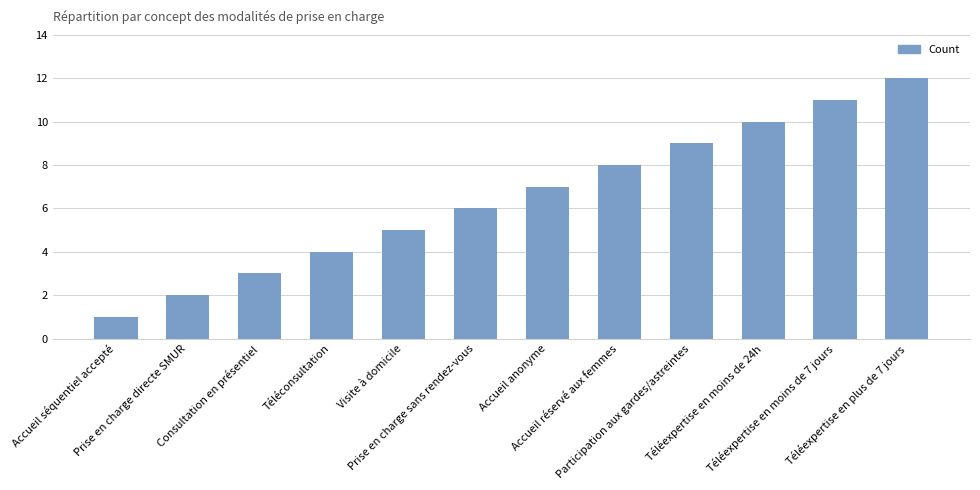

Rank the categories by value from highest to lowest.

Téléexpertise en plus de 7 jours, Téléexpertise en moins de 7 jours, Téléexpertise en moins de 24h, Participation aux gardes/astreintes, Accueil réservé aux femmes, Accueil anonyme, Prise en charge sans rendez-vous, Visite à domicile, Téléconsultation, Consultation en présentiel, Prise en charge directe SMUR, Accueil séquentiel accepté